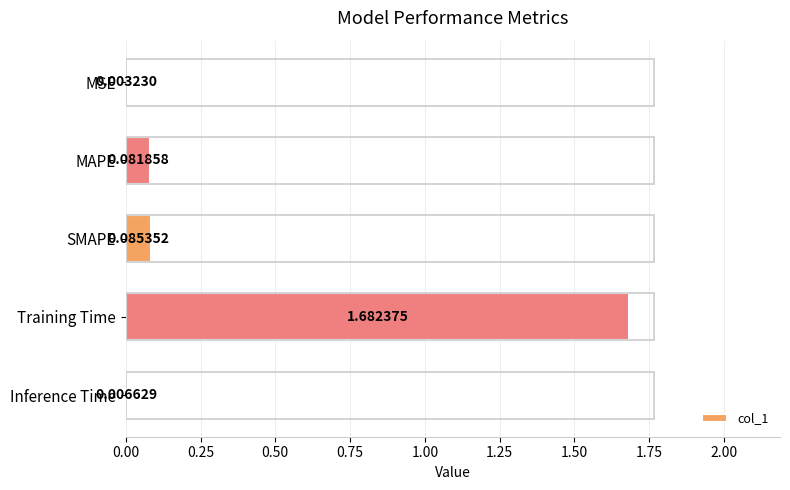

Are the bars horizontal?

Yes